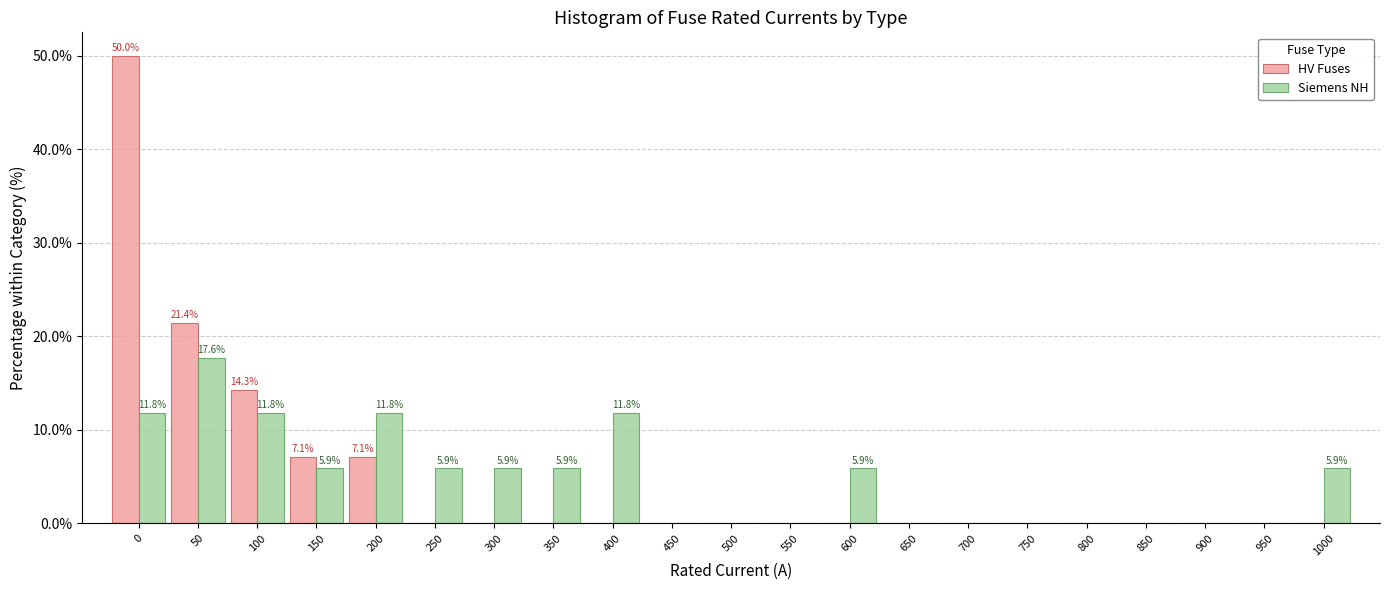

Where is HV Fuses nearest to the value 25?

50